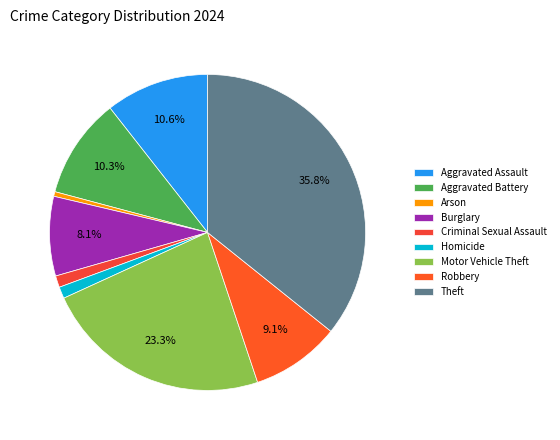

Which slice is the largest?

Theft